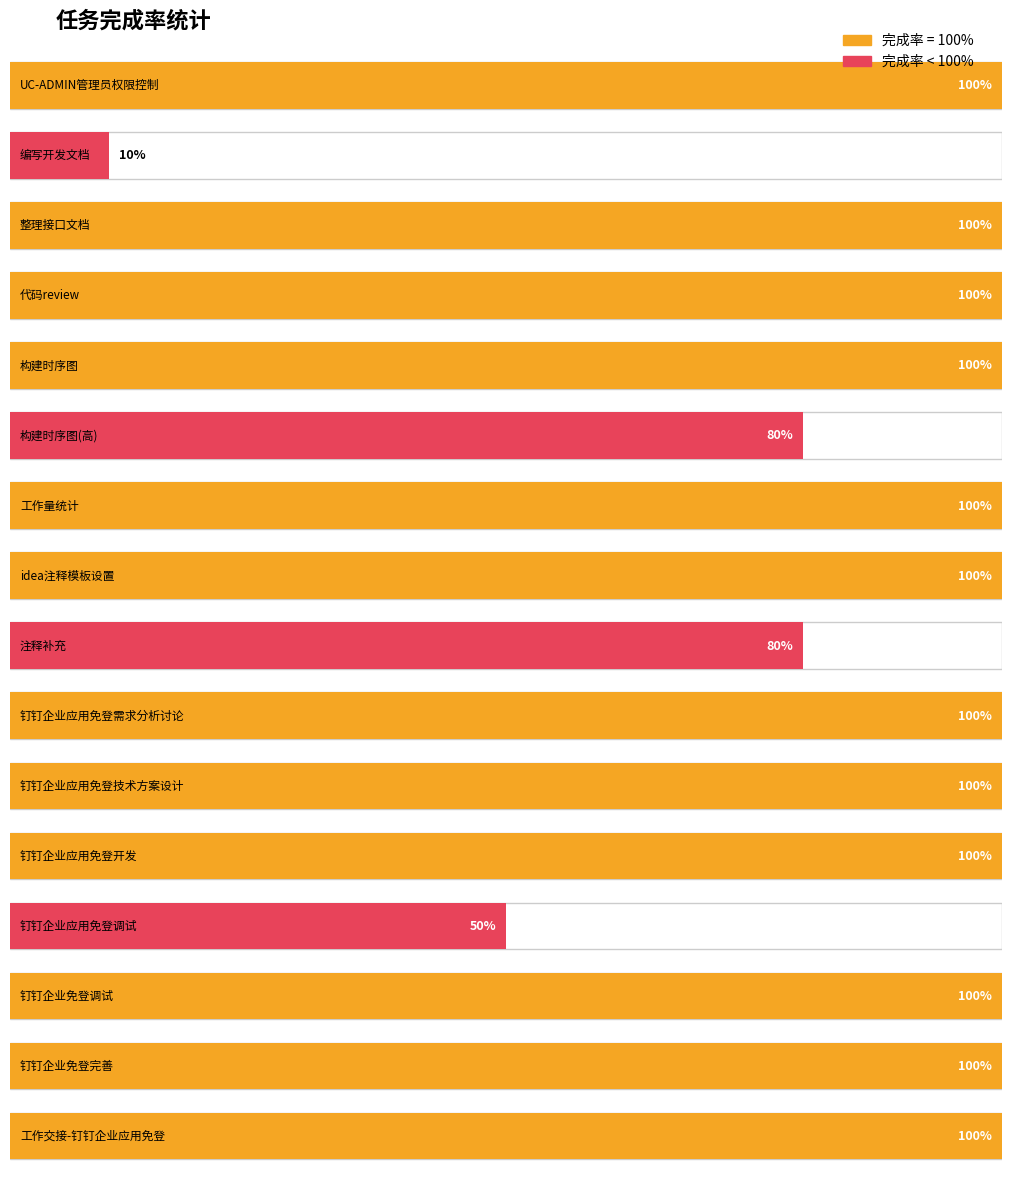

At which category does the chart reach its minimum across all series?

编写开发文档